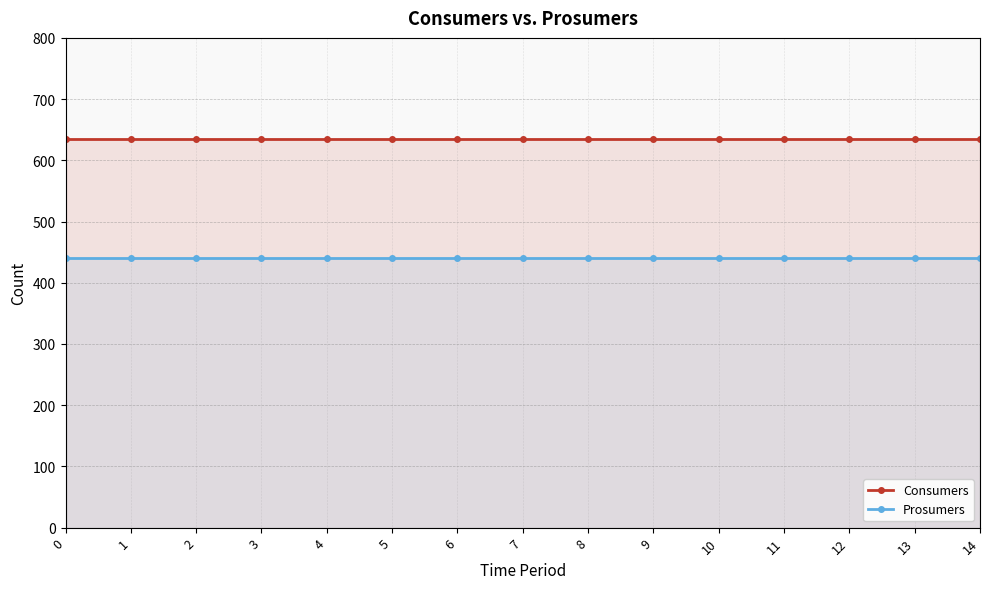

The value of Prosumers at 14 is 185. True or false?

False